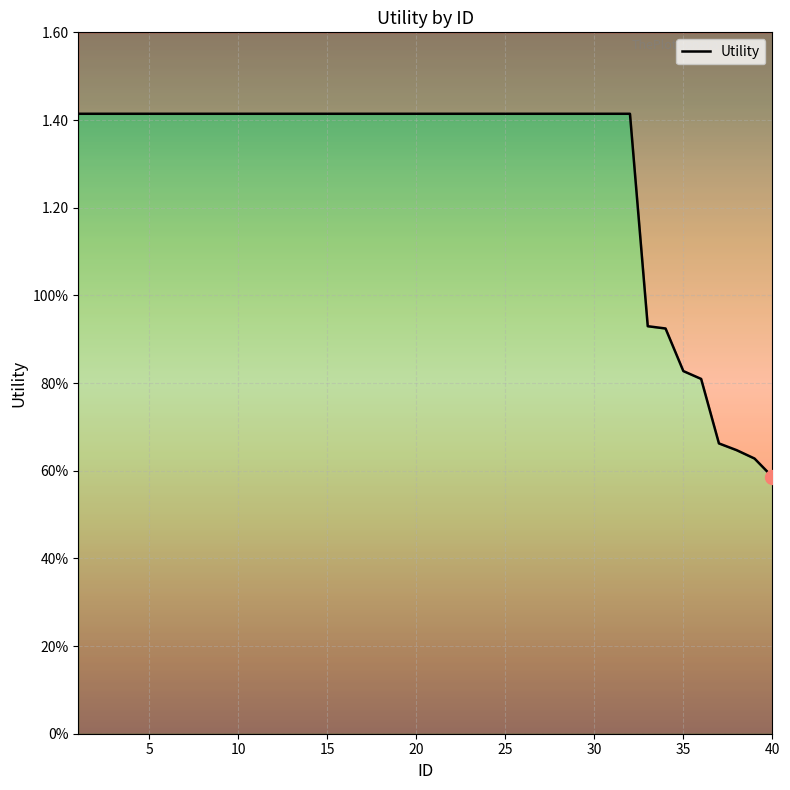

Reading right to left, extract all data points from this chart.

0.6	0.6	0.6	0.7	0.8	0.8	0.9	0.9	1.4	1.4	1.4	1.4	1.4	1.4	1.4	1.4	1.4	1.4	1.4	1.4	1.4	1.4	1.4	1.4	1.4	1.4	1.4	1.4	1.4	1.4	1.4	1.4	1.4	1.4	1.4	1.4	1.4	1.4	1.4	1.4